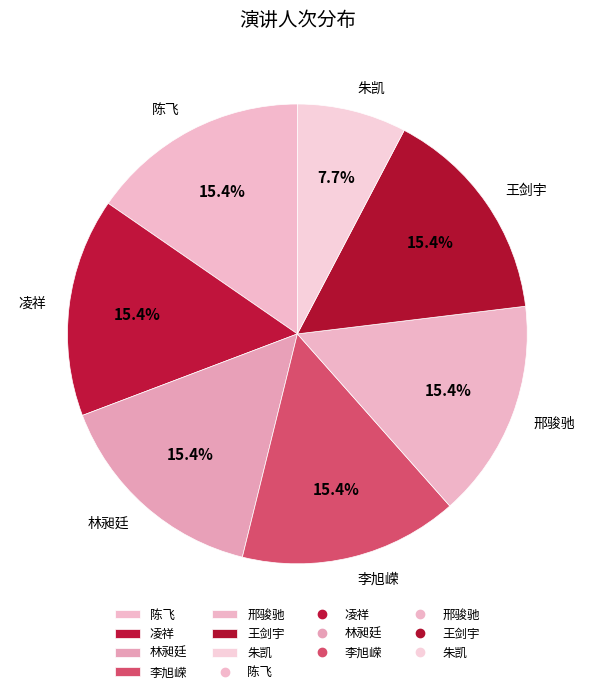

How much of the chart is everything except 林昶廷?

84.6%